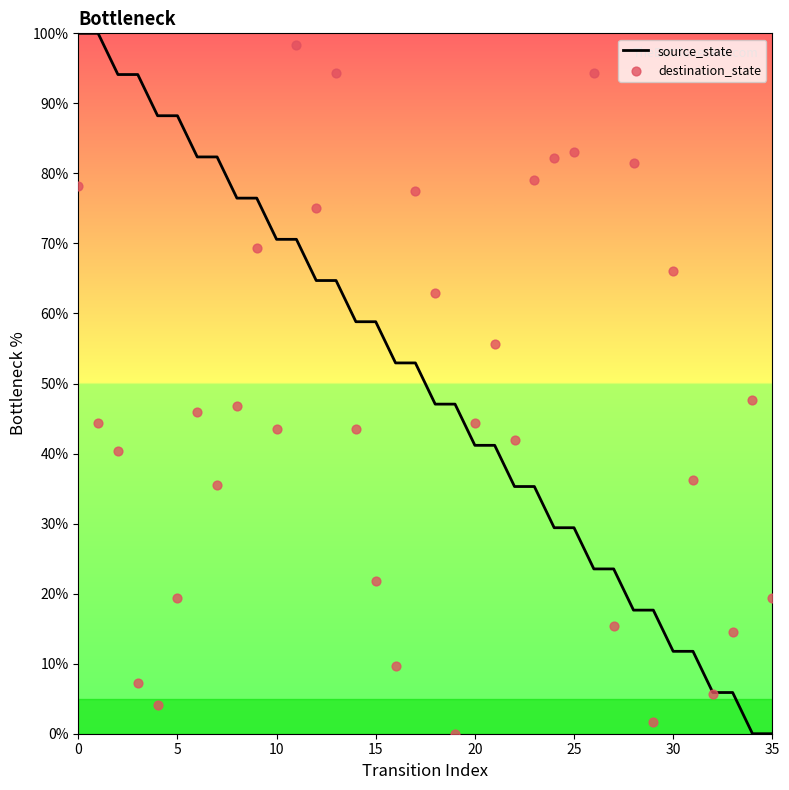

What are all the series names shown in the legend?

source_state, destination_state